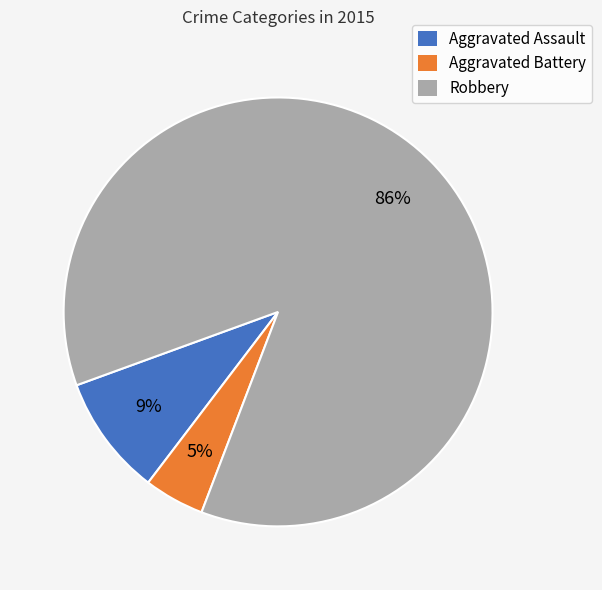

To the nearest percent, what is the combined percentage of Robbery and Aggravated Assault?

95%